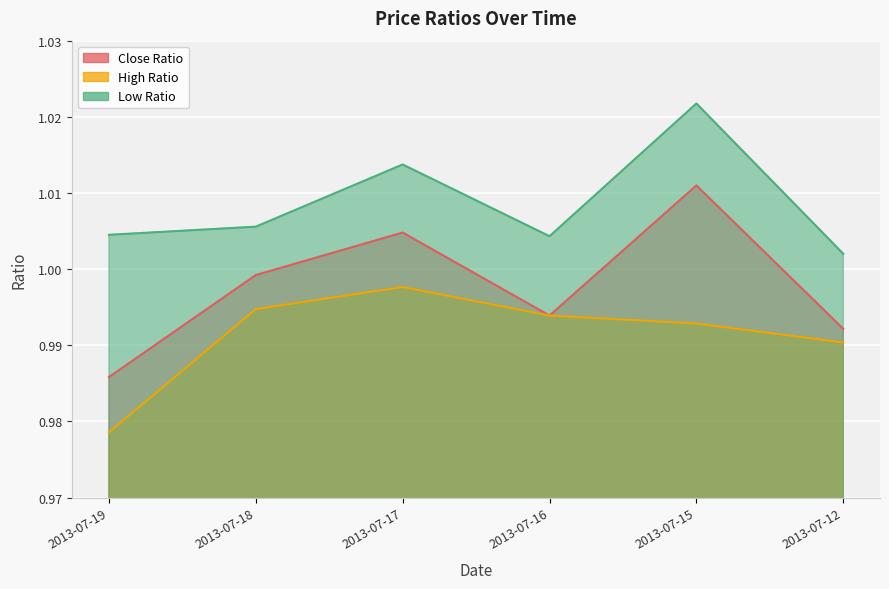

True or false: Close Ratio and Low Ratio intersect in this chart.

False